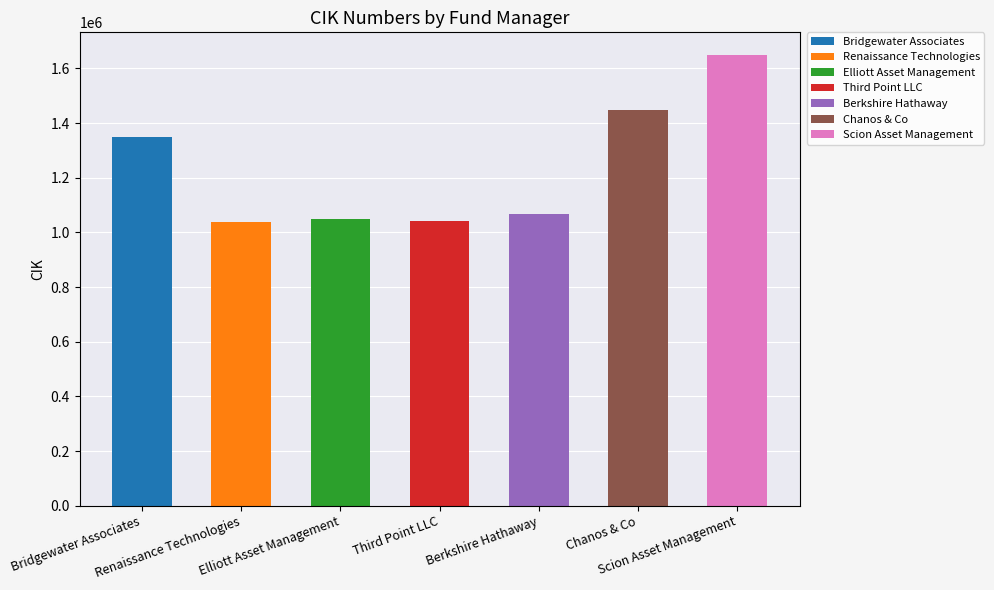

Are the bars horizontal?

No